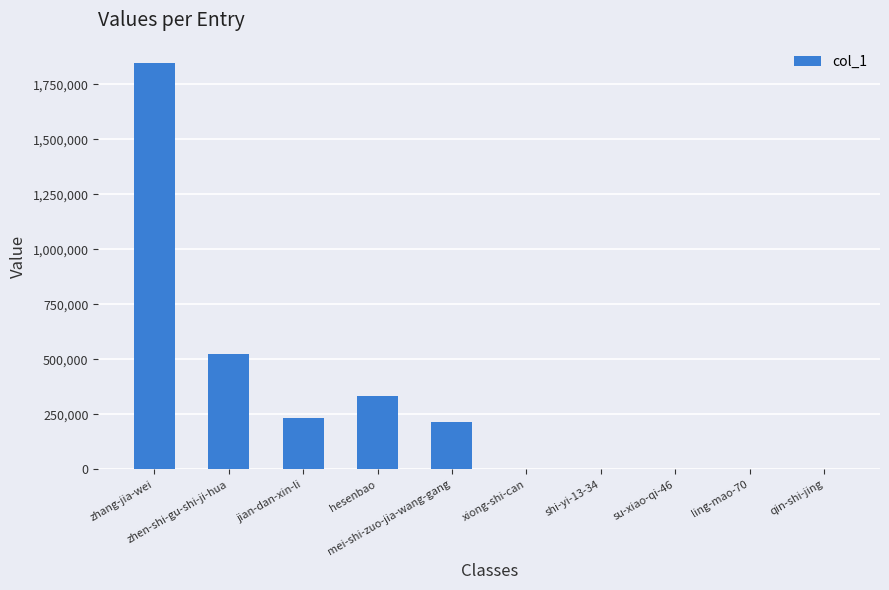

The value at jian-dan-xin-li is 235812. True or false?

True